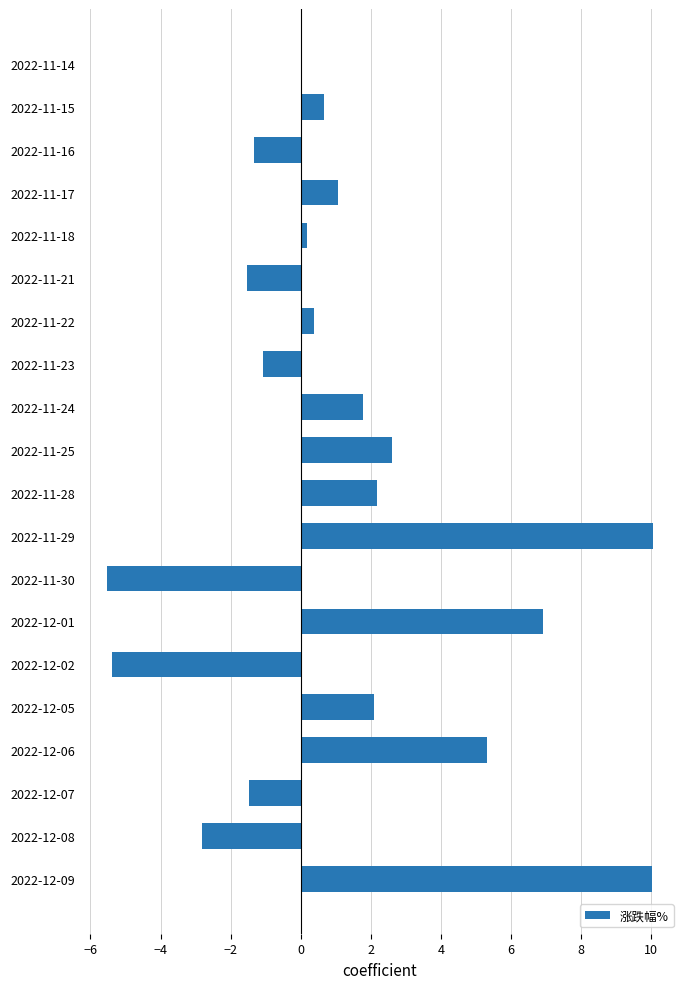

What is the maximum value shown in the chart?

10.1